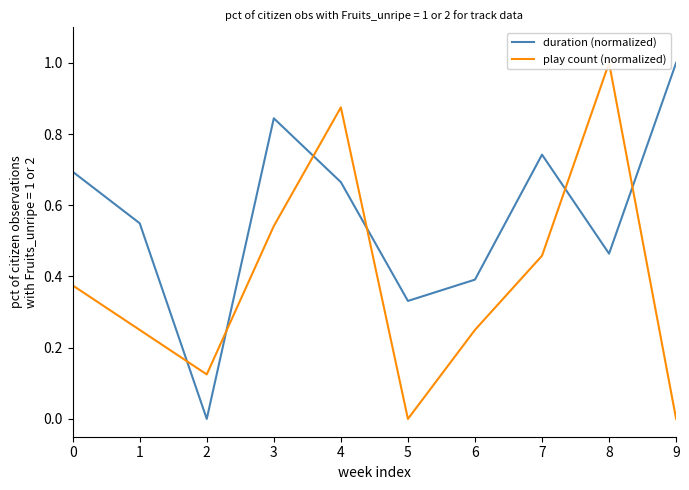

Reading left to right, what are all the values shown in this chart?

duration (normalized): 0.7	0.5	0.0	0.8	0.7	0.3	0.4	0.7	0.5	1.0
play count (normalized): 0.4	0.2	0.1	0.5	0.9	0.0	0.2	0.5	1.0	0.0